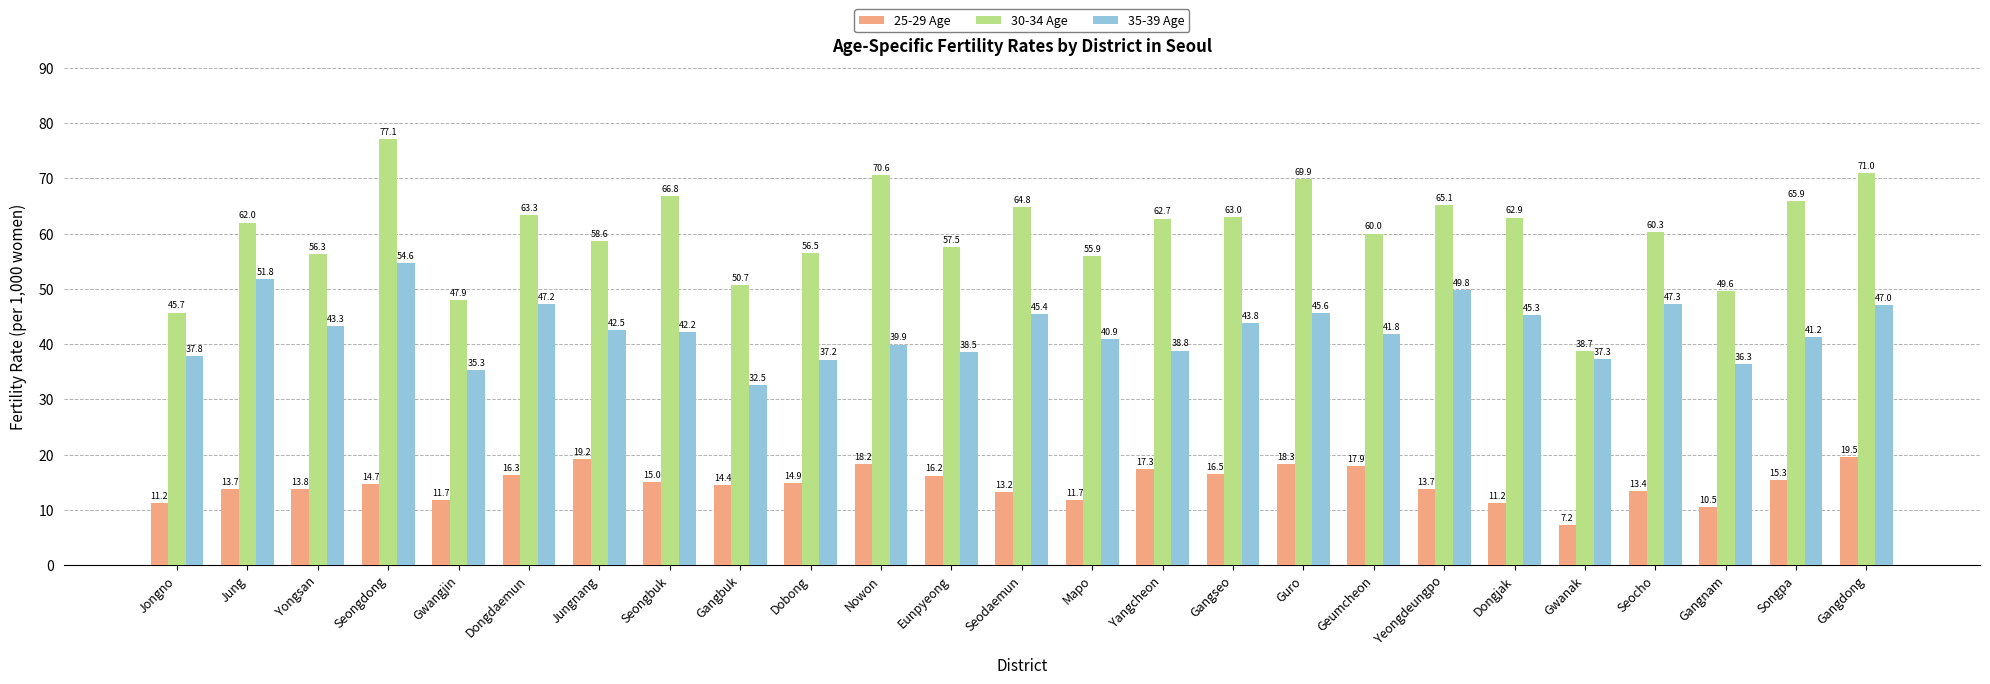

Which category has the highest value in the 25-29 Age series?

Gangdong